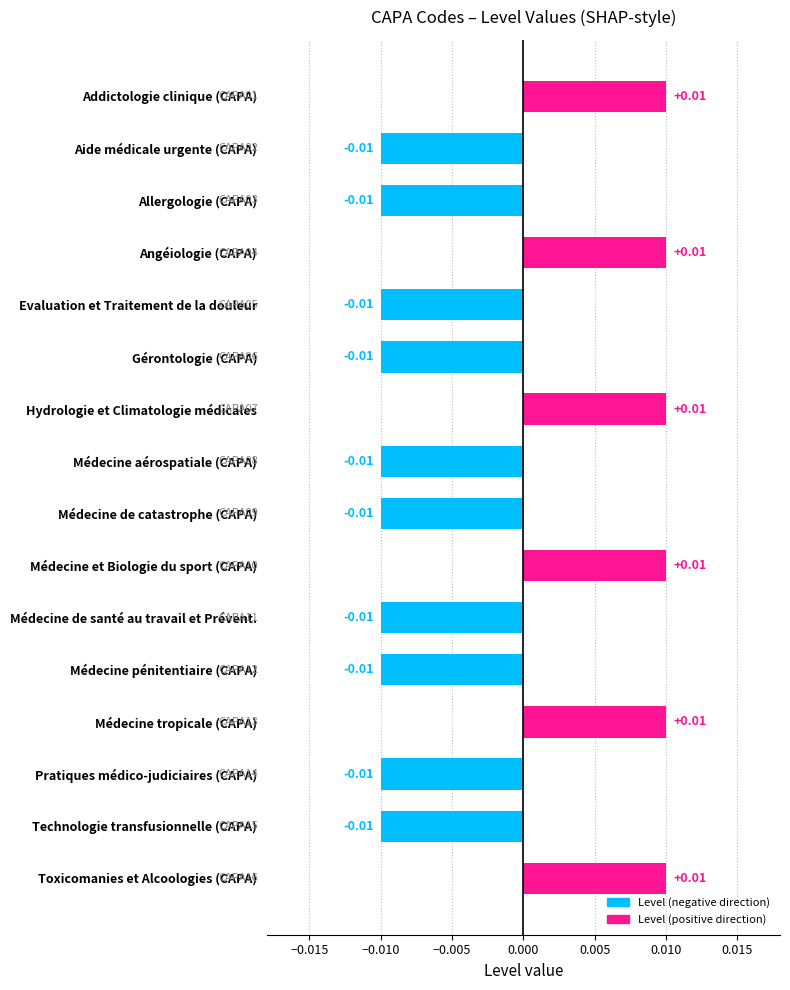

How many bars are there in total?

16